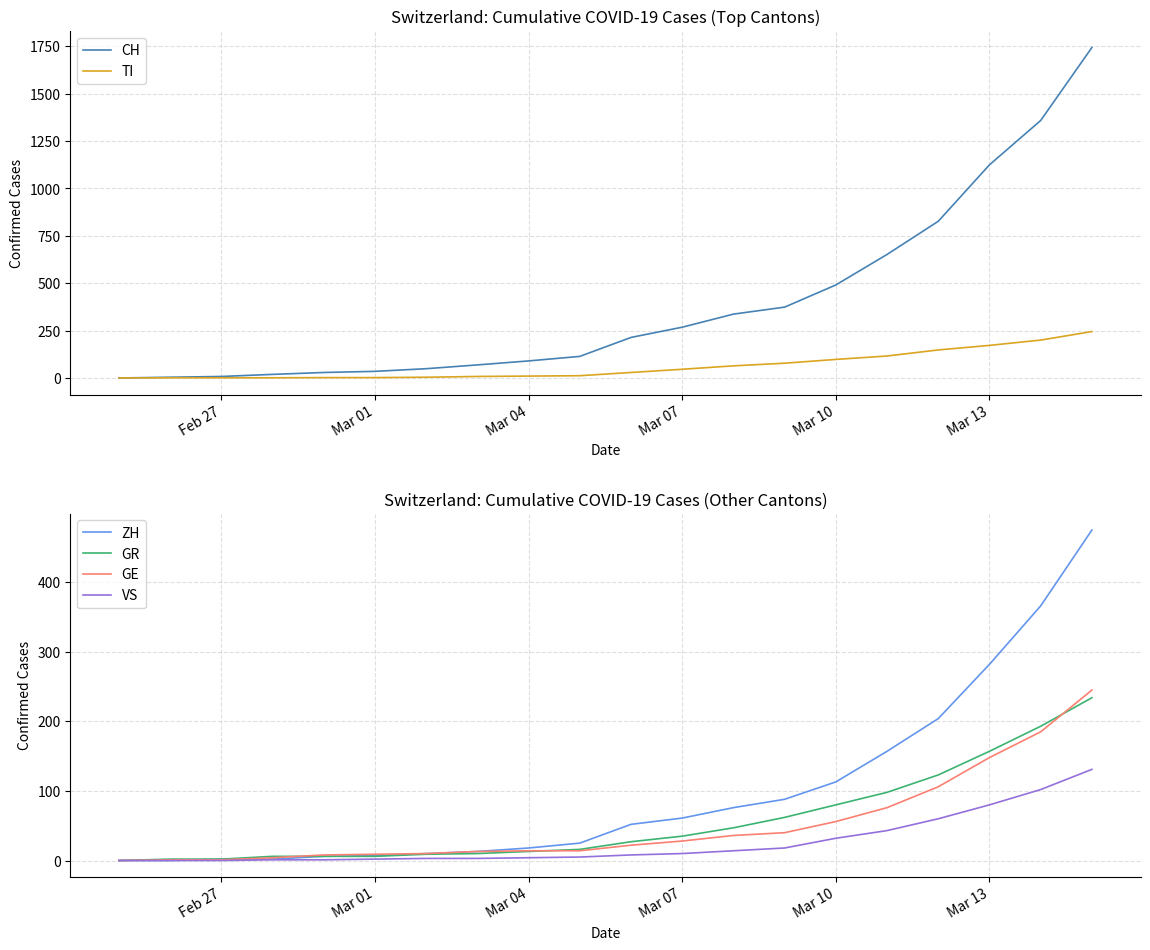

What are all the series names shown in the legend?

CH, TI, ZH, GR, GE, VS